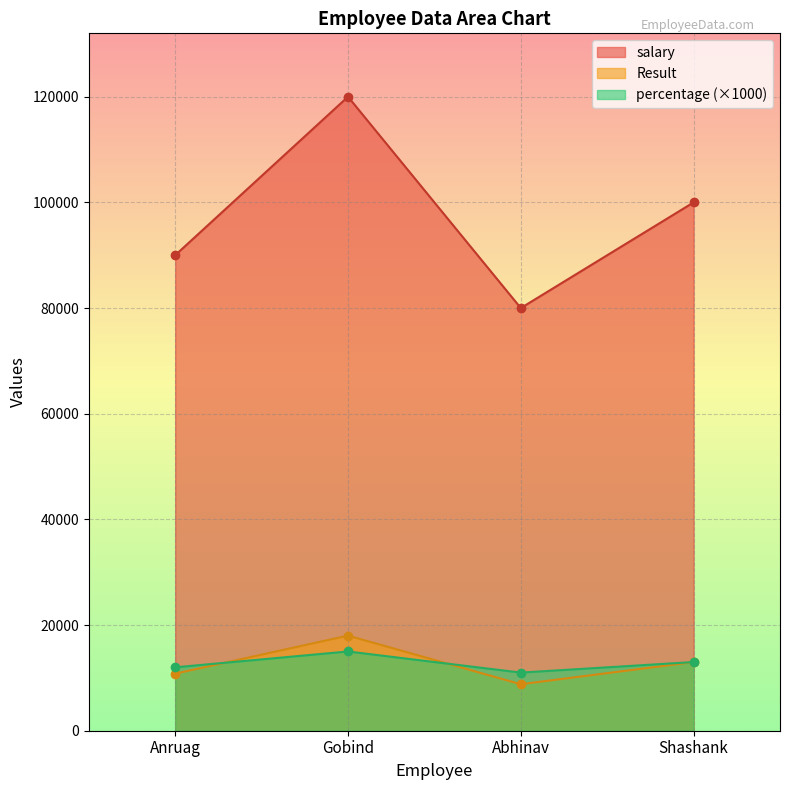

Between which two adjacent categories do percentage and Result first intersect?

Anruag and Gobind